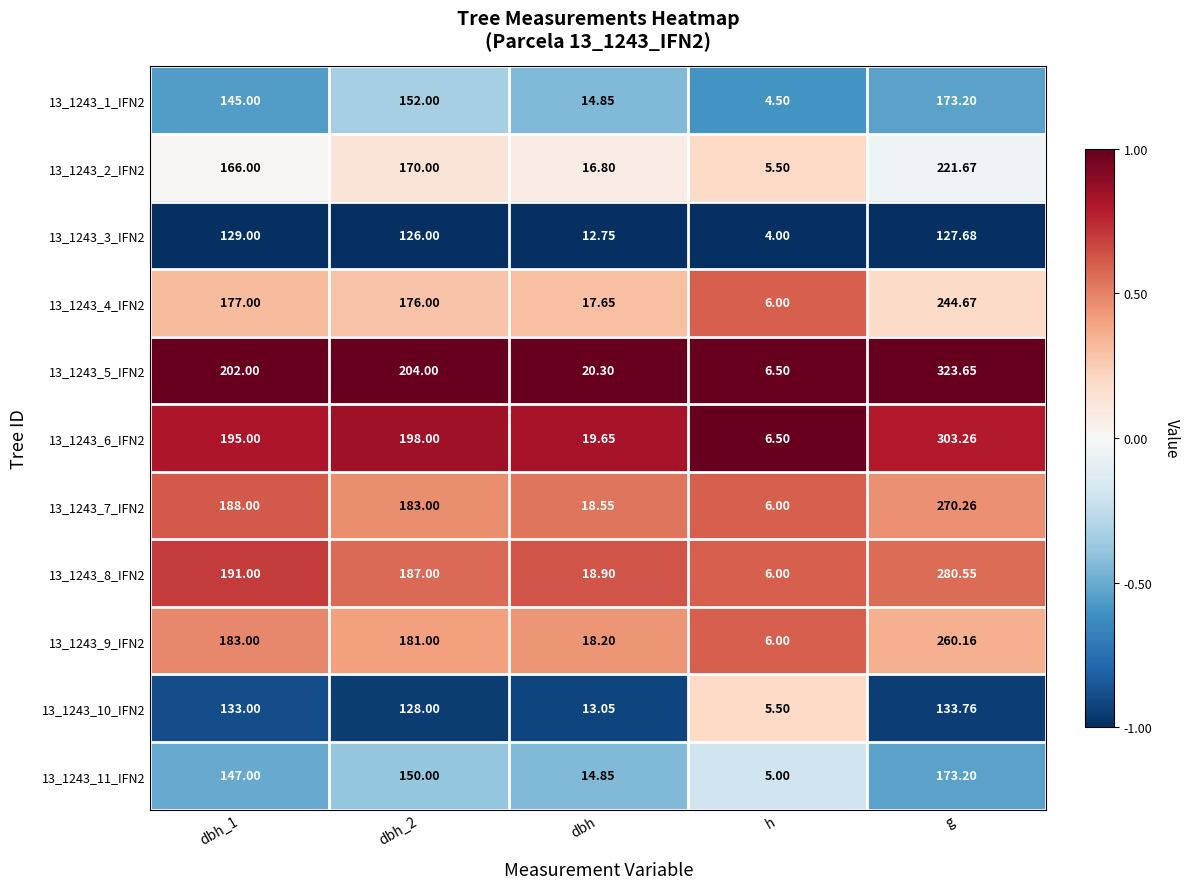

At which category is the sum across all series the highest?

g